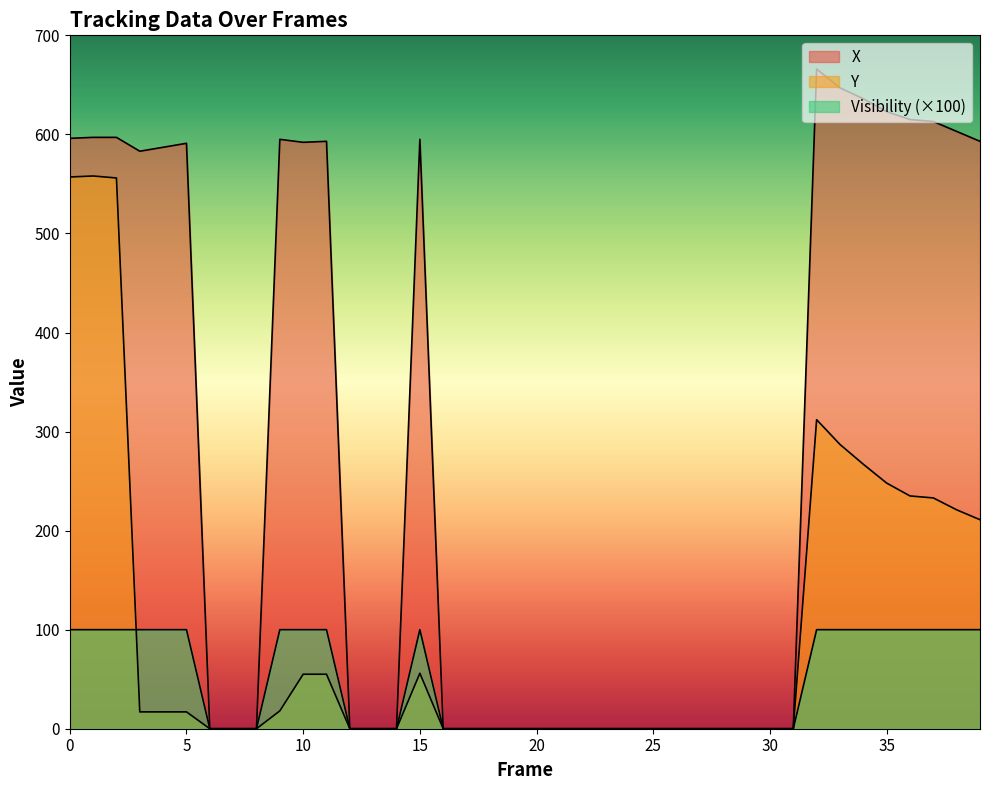

What is the difference between the second highest and second lowest values in the X series?

647